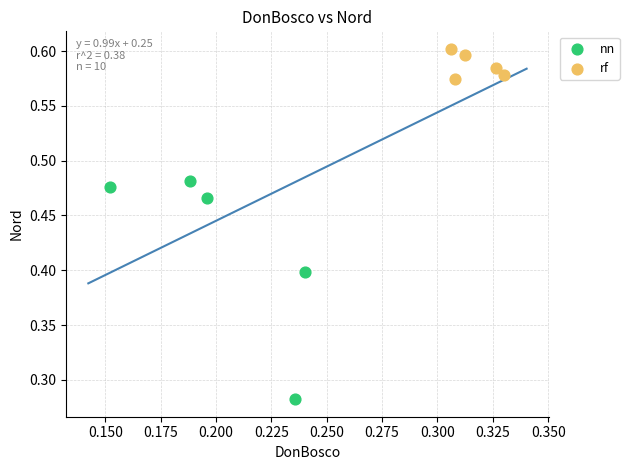

Which series contains the highest Y value?

rf